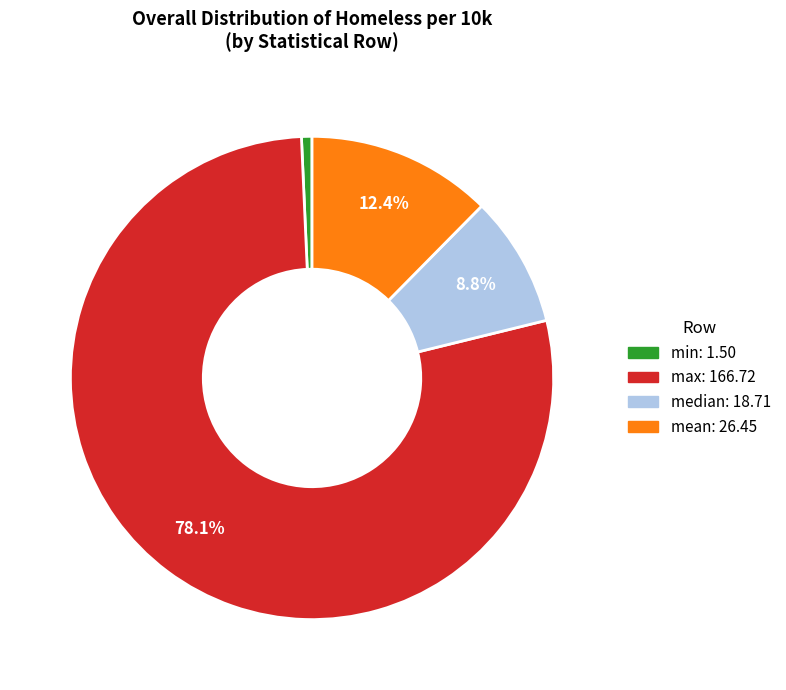

Combined, do max and min account for over 50%?

Yes